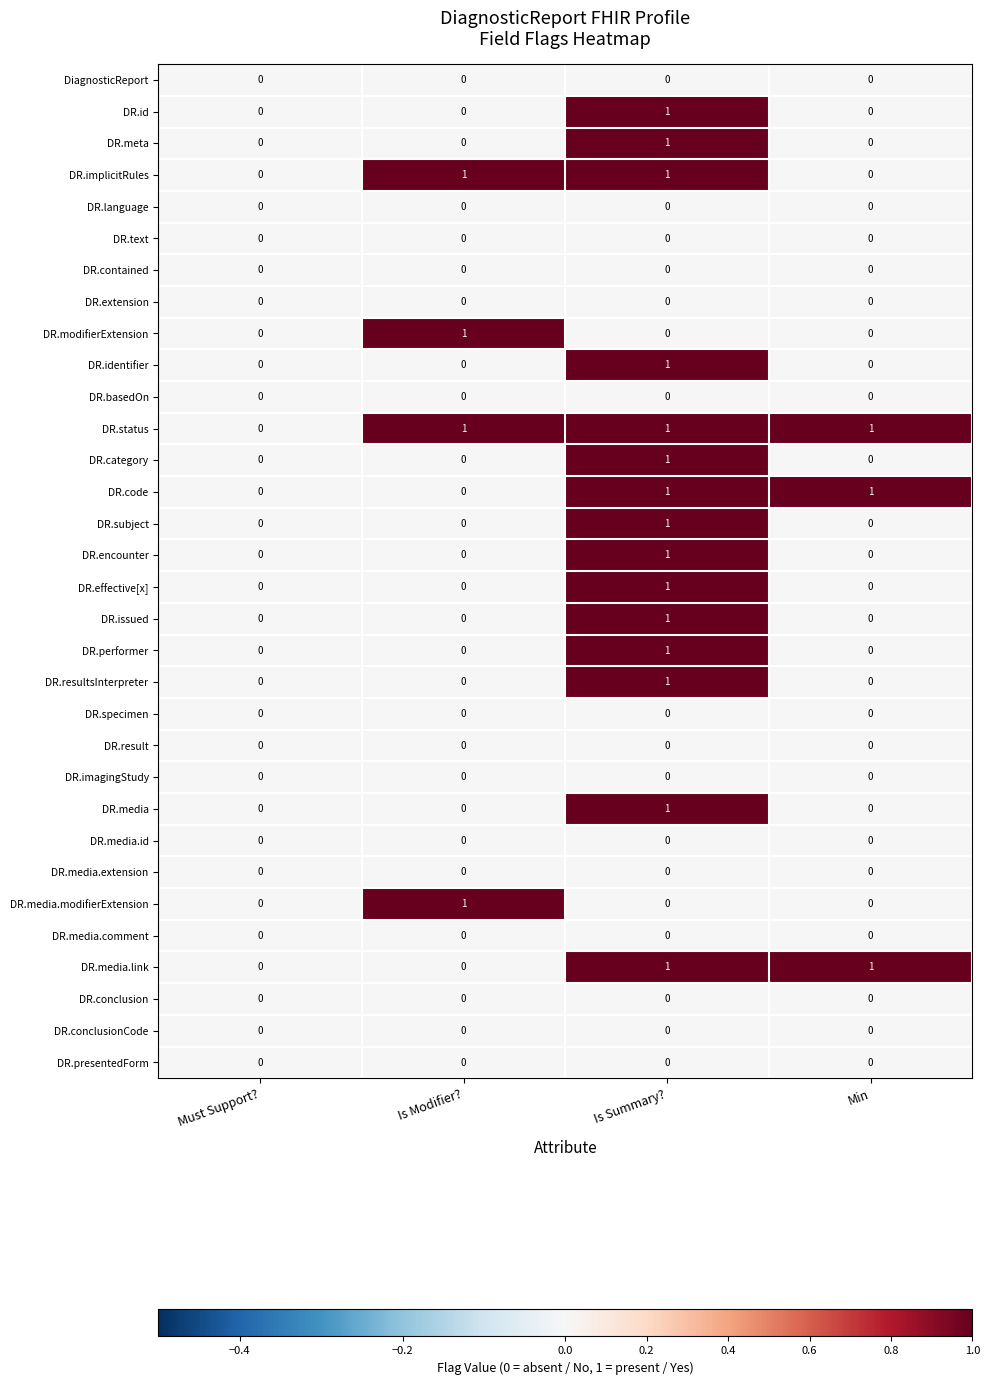

The value of DR.implicitRules at Min is 0. True or false?

True